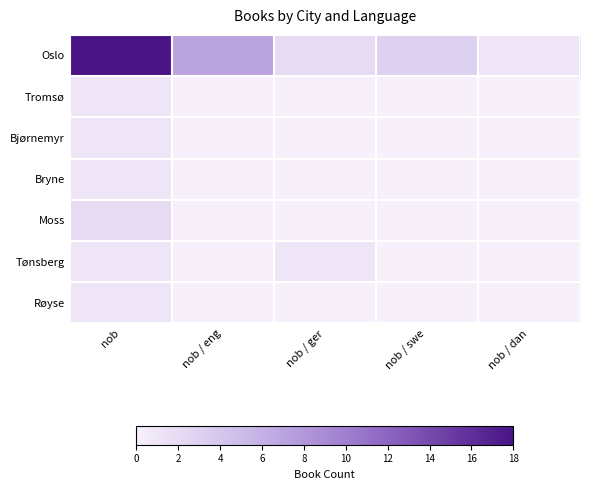

Reading left to right, what are all the values shown in this chart?

Oslo: nob=18	nob / eng=7	nob / ger=2	nob / swe=3	nob / dan=1
Tromsø: nob=1	nob / eng=0	nob / ger=0	nob / swe=0	nob / dan=0
Bjørnemyr: nob=1	nob / eng=0	nob / ger=0	nob / swe=0	nob / dan=0
Bryne: nob=1	nob / eng=0	nob / ger=0	nob / swe=0	nob / dan=0
Moss: nob=2	nob / eng=0	nob / ger=0	nob / swe=0	nob / dan=0
Tønsberg: nob=1	nob / eng=0	nob / ger=1	nob / swe=0	nob / dan=0
Røyse: nob=1	nob / eng=0	nob / ger=0	nob / swe=0	nob / dan=0